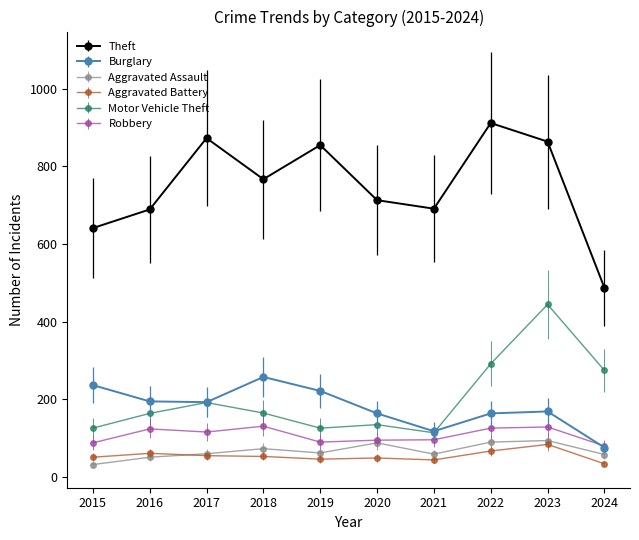

True or false: Theft has more than 0 points higher than both neighbors.

True